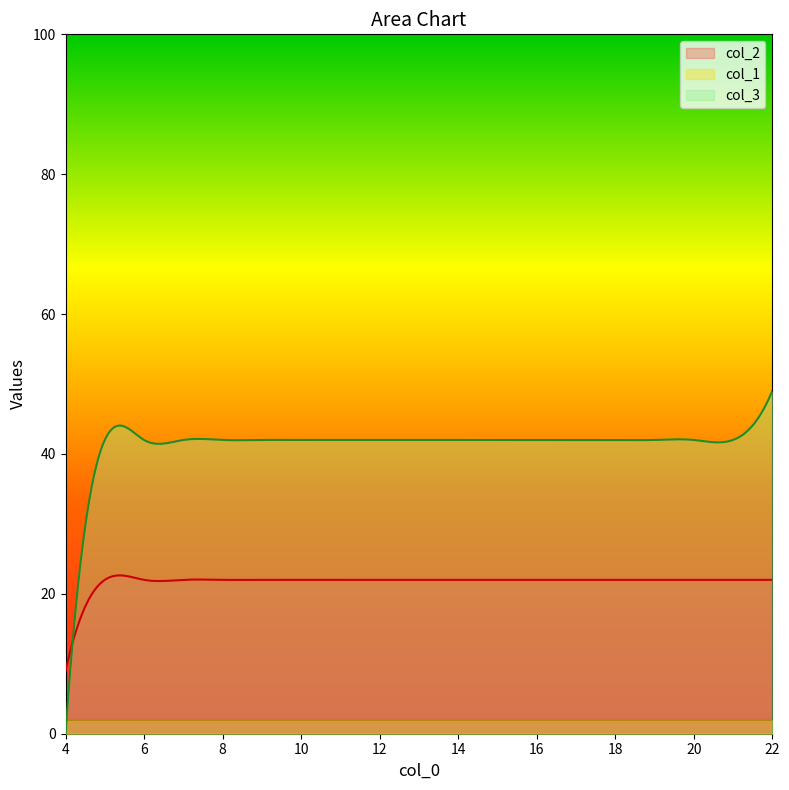

After their last crossing, which series has the higher values: col_1 or col_3?

col_3